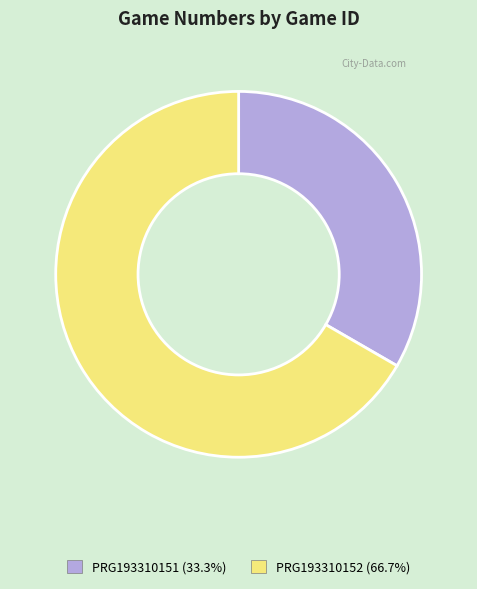

Combined, do PRG193310151 (33.3%) and PRG193310152 (66.7%) account for over 50%?

Yes